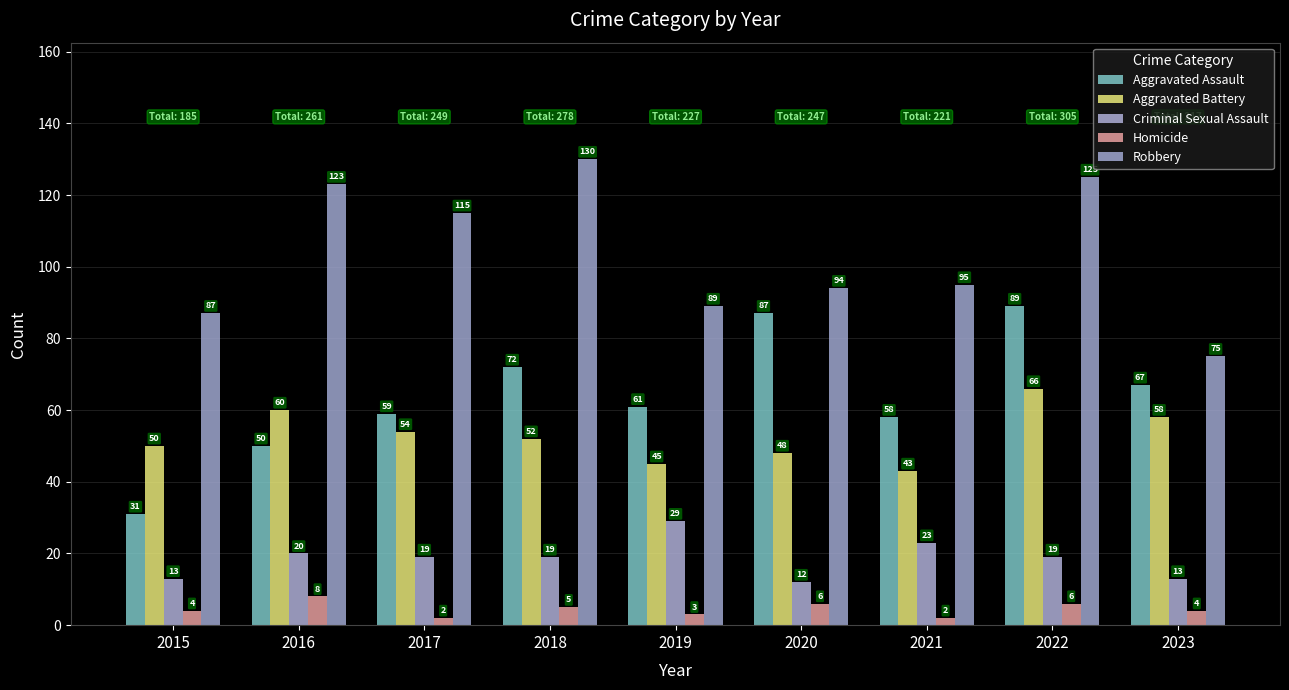

Is the value of Aggravated Battery at 2017 greater than the value of Homicide at 2021?

Yes